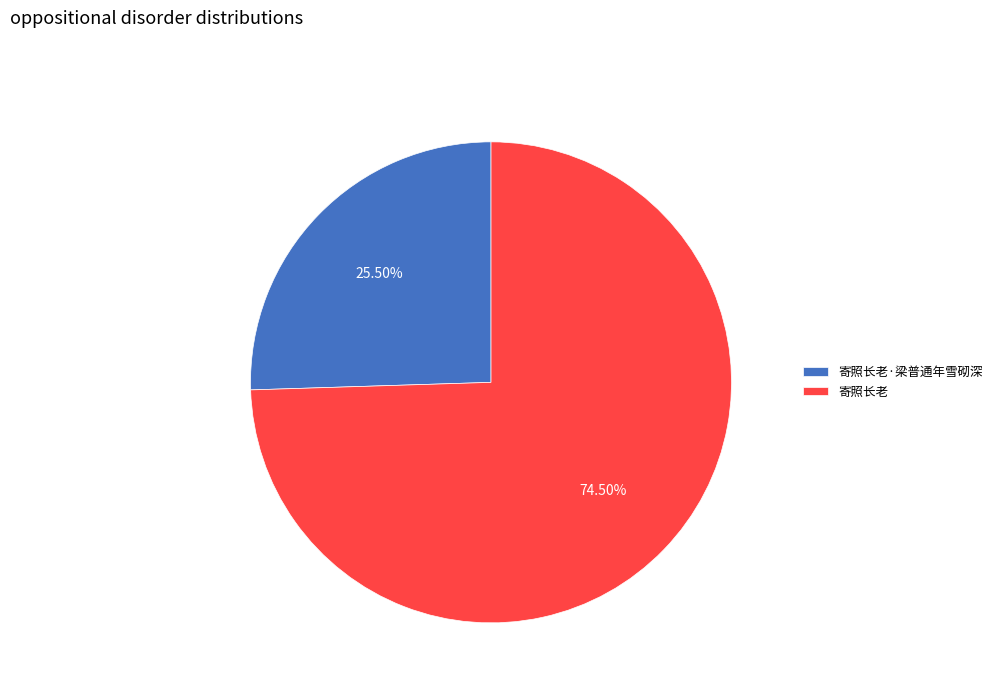

Which slice represents more than half of the pie?

寄照长老